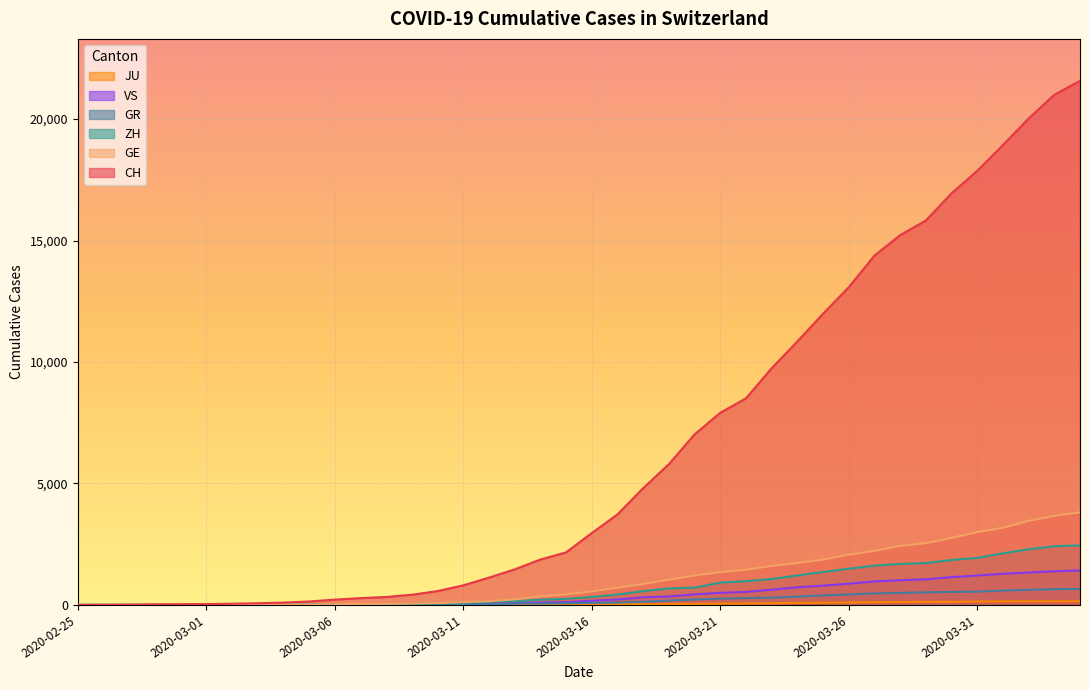

Reading left to right, what are all the values shown in this chart?

CH: 2020-02-25=0	2020-02-26=4	2020-02-27=8	2020-02-28=20	2020-02-29=30	2020-03-01=36	2020-03-02=50	2020-03-03=69	2020-03-04=97	2020-03-05=142	2020-03-06=219	2020-03-07=280	2020-03-08=327	2020-03-09=419	2020-03-10=570	2020-03-11=807	2020-03-12=1125	2020-03-13=1463	2020-03-14=1869	2020-03-15=2164	2020-03-16=2958	2020-03-17=3726	2020-03-18=4805	2020-03-19=5792	2020-03-20=7019	2020-03-21=7909	2020-03-22=8503	2020-03-23=9742	2020-03-24=10845	2020-03-25=11985	2020-03-26=13076	2020-03-27=14379	2020-03-28=15220	2020-03-29=15822	2020-03-30=16942	2020-03-31=17867	2020-04-01=18930	2020-04-02=20022	2020-04-03=20998	2020-04-04=21574
GE: 2020-02-25=0	2020-02-26=1	2020-02-27=1	2020-02-28=5	2020-02-29=9	2020-03-01=10	2020-03-02=11	2020-03-03=14	2020-03-04=16	2020-03-05=20	2020-03-06=30	2020-03-07=43	2020-03-08=45	2020-03-09=60	2020-03-10=80	2020-03-11=114	2020-03-12=155	2020-03-13=227	2020-03-14=350	2020-03-15=434	2020-03-16=555	2020-03-17=709	2020-03-18=861	2020-03-19=1039	2020-03-20=1209	2020-03-21=1347	2020-03-22=1450	2020-03-23=1607	2020-03-24=1724	2020-03-25=1865	2020-03-26=2068	2020-03-27=2226	2020-03-28=2431	2020-03-29=2542	2020-03-30=2756	2020-03-31=2998	2020-04-01=3174	2020-04-02=3461	2020-04-03=3669	2020-04-04=3807
ZH: 2020-02-25=0	2020-02-26=0	2020-02-27=2	2020-02-28=2	2020-02-29=6	2020-03-01=7	2020-03-02=10	2020-03-03=13	2020-03-04=15	2020-03-05=23	2020-03-06=29	2020-03-07=34	2020-03-08=40	2020-03-09=49	2020-03-10=62	2020-03-11=101	2020-03-12=140	2020-03-13=163	2020-03-14=218	2020-03-15=250	2020-03-16=326	2020-03-17=429	2020-03-18=568	2020-03-19=679	2020-03-20=711	2020-03-21=919	2020-03-22=978	2020-03-23=1067	2020-03-24=1213	2020-03-25=1358	2020-03-26=1490	2020-03-27=1617	2020-03-28=1691	2020-03-29=1723	2020-03-30=1849	2020-03-31=1937	2020-04-01=2126	2020-04-02=2290	2020-04-03=2418	2020-04-04=2451
GR: 2020-02-25=0	2020-02-26=2	2020-02-27=2	2020-02-28=6	2020-02-29=6	2020-03-01=6	2020-03-02=9	2020-03-03=9	2020-03-04=12	2020-03-05=14	2020-03-06=16	2020-03-07=17	2020-03-08=18	2020-03-09=18	2020-03-10=22	2020-03-11=31	2020-03-12=43	2020-03-13=53	2020-03-14=56	2020-03-15=71	2020-03-16=84	2020-03-17=101	2020-03-18=128	2020-03-19=182	2020-03-20=226	2020-03-21=258	2020-03-22=284	2020-03-23=300	2020-03-24=343	2020-03-25=393	2020-03-26=433	2020-03-27=474	2020-03-28=495	2020-03-29=519	2020-03-30=535	2020-03-31=547	2020-04-01=592	2020-04-02=622	2020-04-03=649	2020-04-04=657
VS: 2020-02-25=0	2020-02-26=0	2020-02-27=0	2020-02-28=1	2020-02-29=1	2020-03-01=2	2020-03-02=3	2020-03-03=3	2020-03-04=4	2020-03-05=5	2020-03-06=6	2020-03-07=7	2020-03-08=12	2020-03-09=17	2020-03-10=22	2020-03-11=30	2020-03-12=53	2020-03-13=76	2020-03-14=98	2020-03-15=115	2020-03-16=172	2020-03-17=225	2020-03-18=312	2020-03-19=349	2020-03-20=436	2020-03-21=498	2020-03-22=535	2020-03-23=628	2020-03-24=728	2020-03-25=793	2020-03-26=874	2020-03-27=968	2020-03-28=1017	2020-03-29=1055	2020-03-30=1144	2020-03-31=1211	2020-04-01=1282	2020-04-02=1334	2020-04-03=1385	2020-04-04=1418
JU: 2020-02-25=0	2020-02-26=0	2020-02-27=1	2020-02-28=1	2020-02-29=1	2020-03-01=1	2020-03-02=1	2020-03-03=2	2020-03-04=2	2020-03-05=4	2020-03-06=4	2020-03-07=5	2020-03-08=5	2020-03-09=7	2020-03-10=7	2020-03-11=7	2020-03-12=12	2020-03-13=17	2020-03-14=18	2020-03-15=19	2020-03-16=25	2020-03-17=29	2020-03-18=32	2020-03-19=36	2020-03-20=44	2020-03-21=54	2020-03-22=61	2020-03-23=69	2020-03-24=82	2020-03-25=92	2020-03-26=100	2020-03-27=114	2020-03-28=119	2020-03-29=127	2020-03-30=128	2020-03-31=140	2020-04-01=145	2020-04-02=149	2020-04-03=149	2020-04-04=154